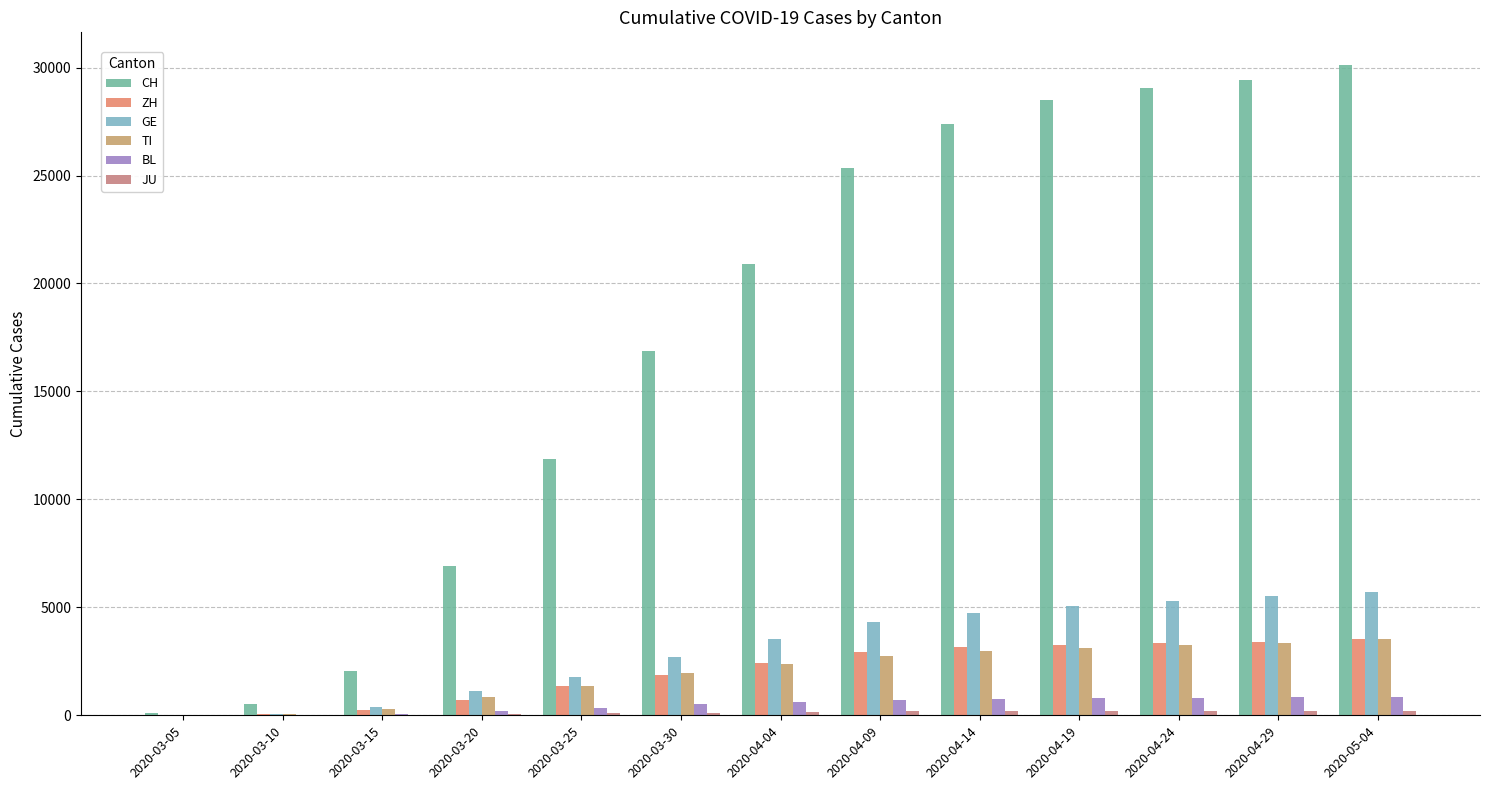

Are the bars horizontal?

No